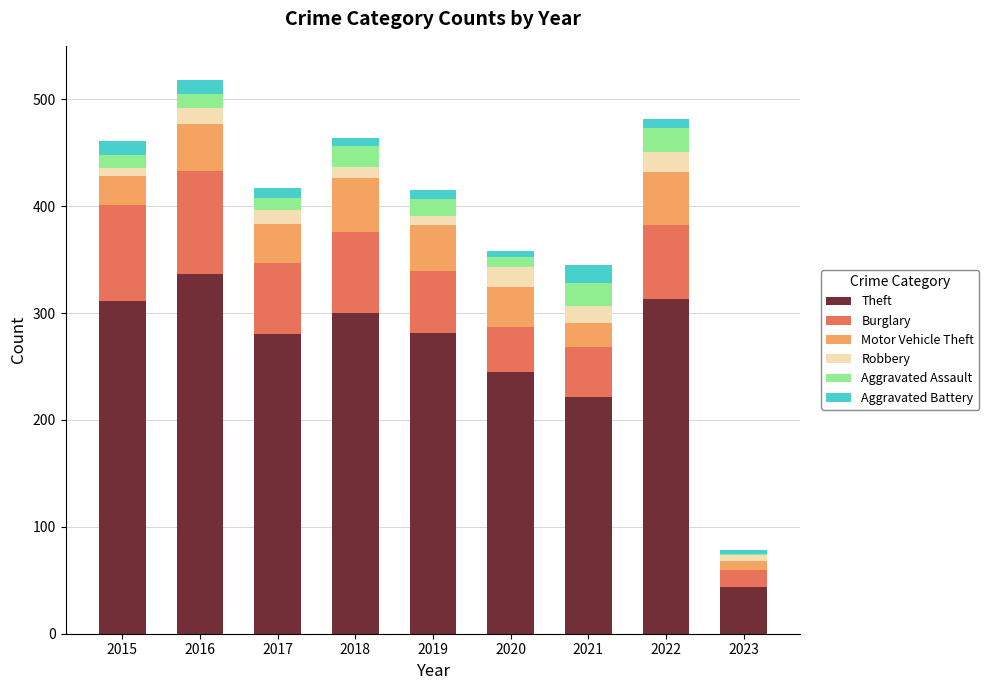

What is the highest value of the Theft series?

337